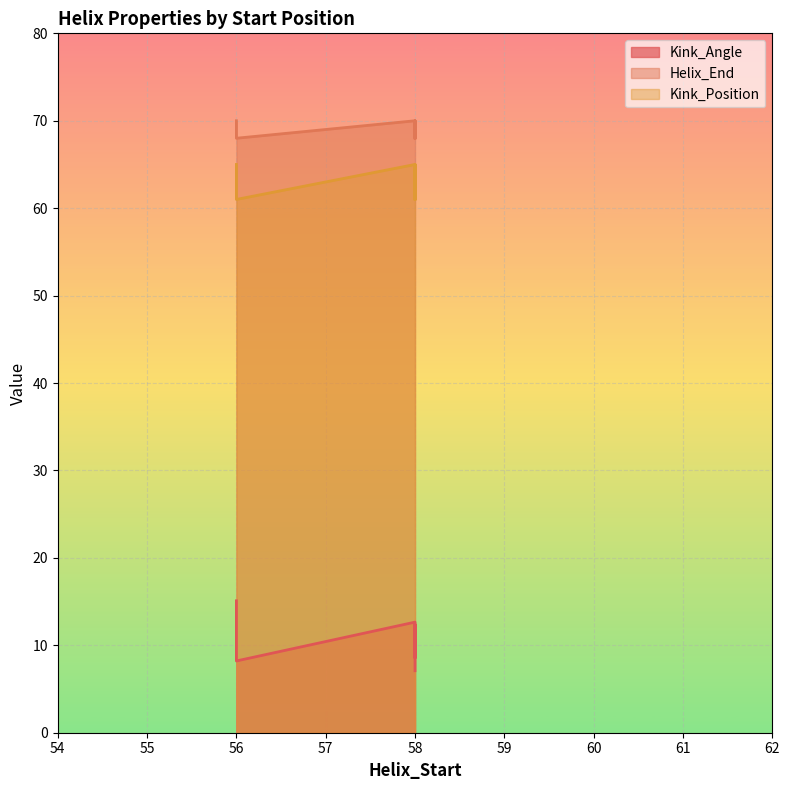

True or false: Kink_Angle and Kink_Position intersect in this chart.

False